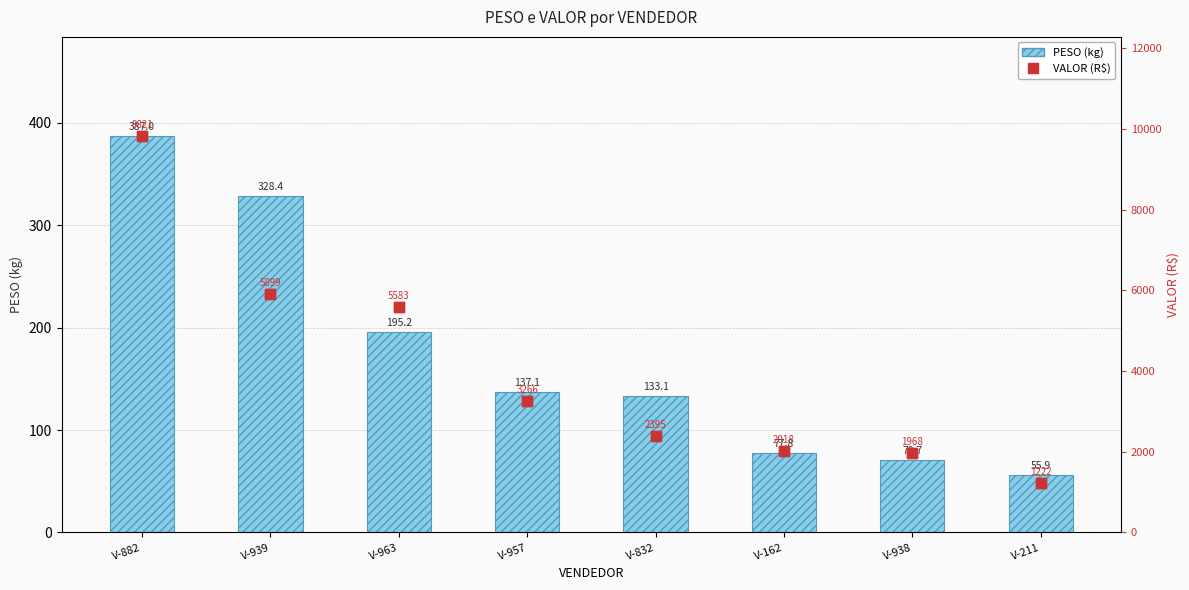

At how many categories does at least one series exceed 258?

2